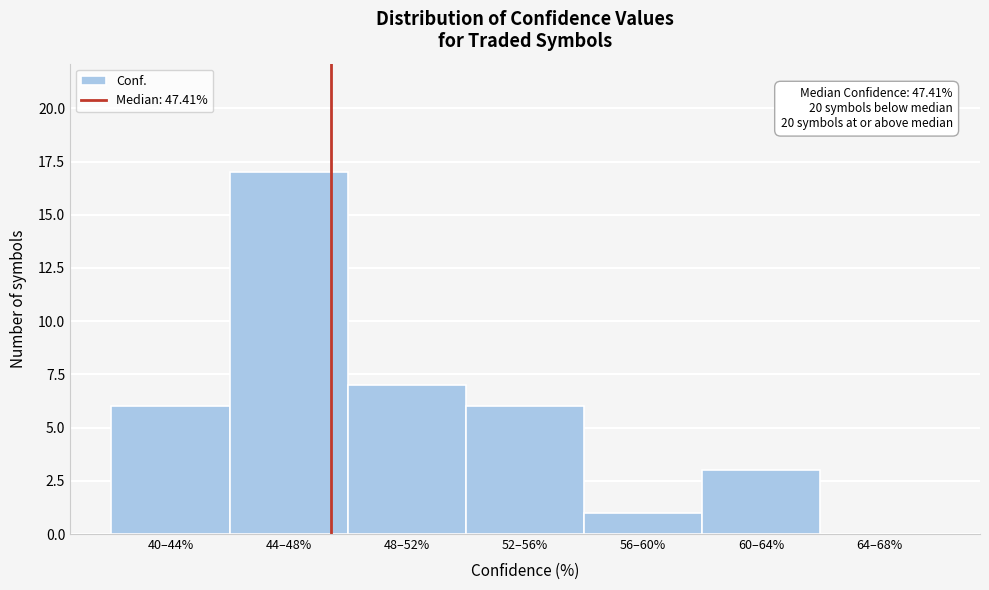

Reading right to left, transcribe all the data shown in this chart.

64–68%=0	60–64%=3	56–60%=1	52–56%=6	48–52%=7	44–48%=17	40–44%=6